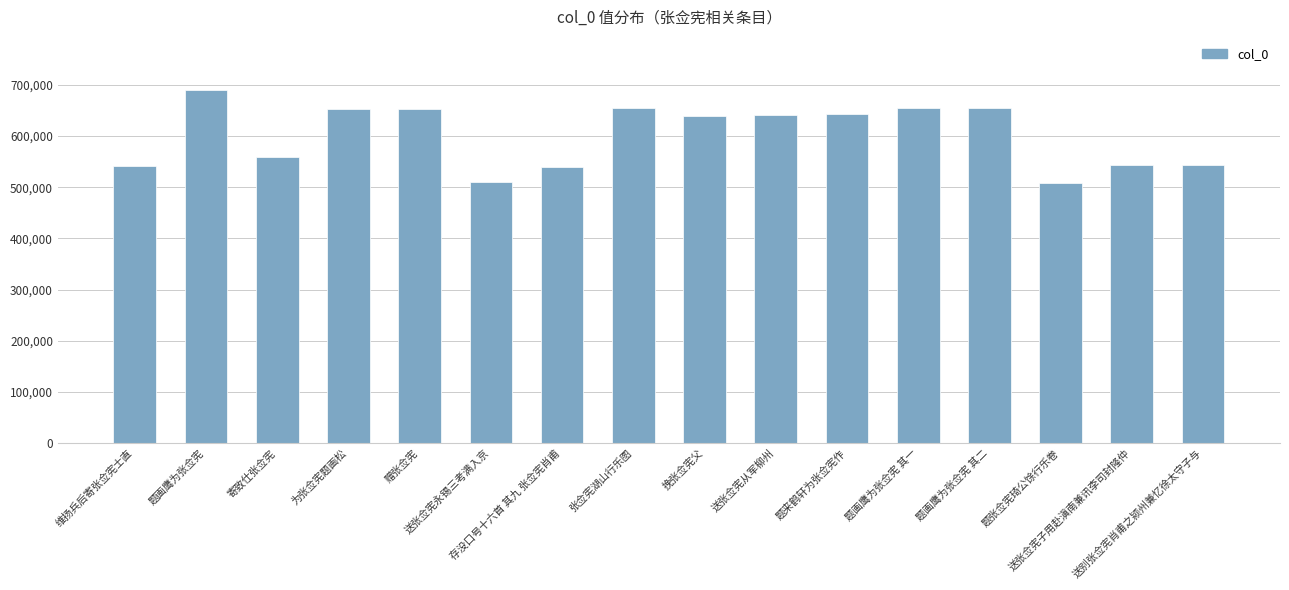

Count the number of data series in this chart.

1